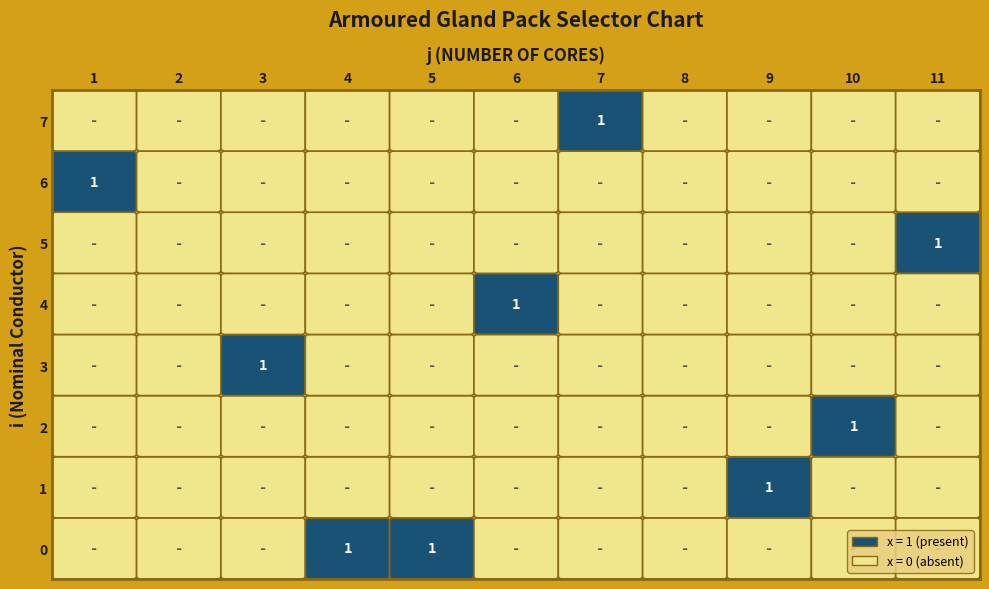

What is the difference between the maximum and minimum values in the 1 series?

1